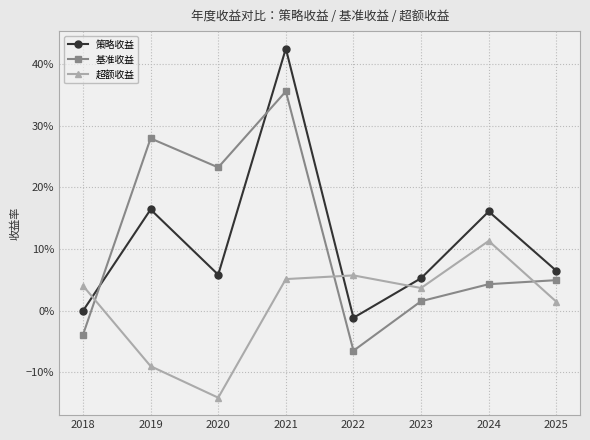

What is the value of the 超额收益 point at the 2nd from the left?

-0.1